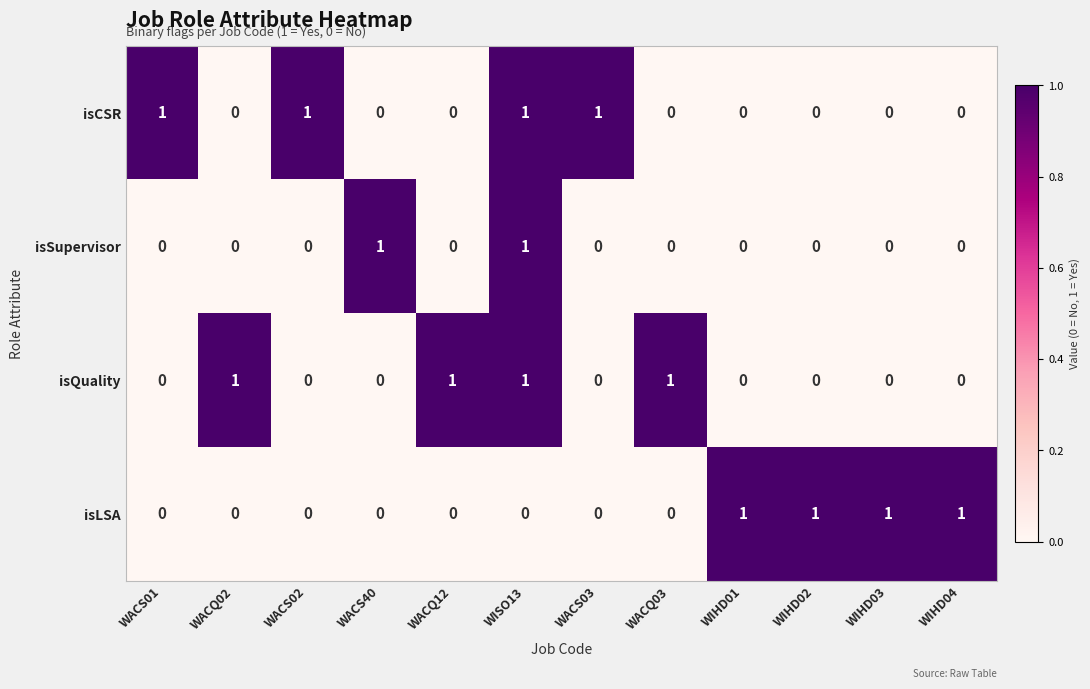

The isQuality series shows 0 at WACS40. True or false?

True